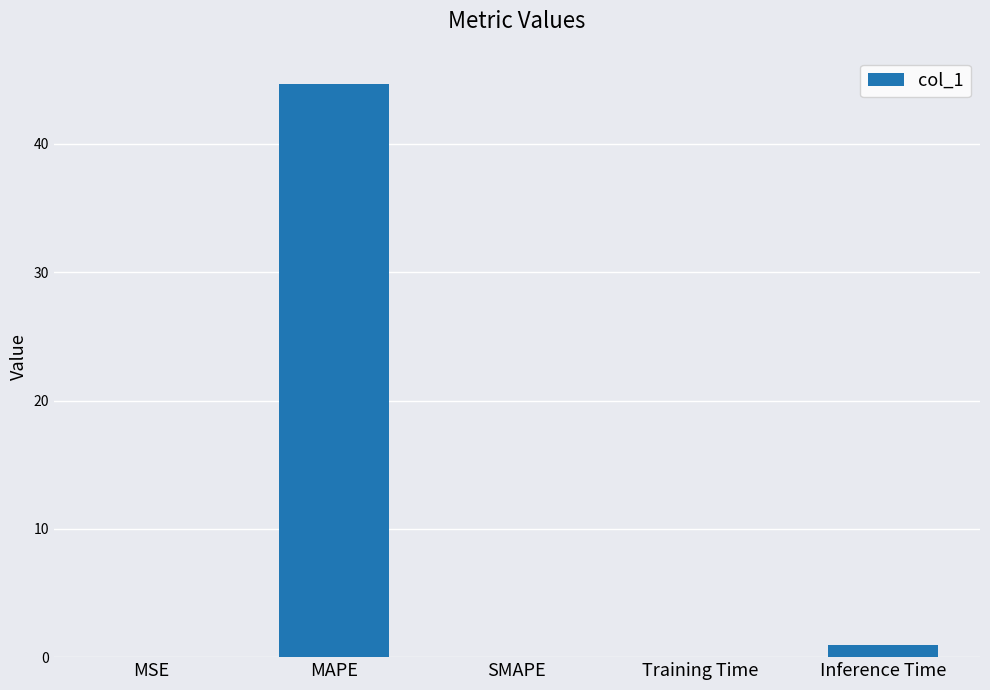

The value at MAPE is 44.6. True or false?

True